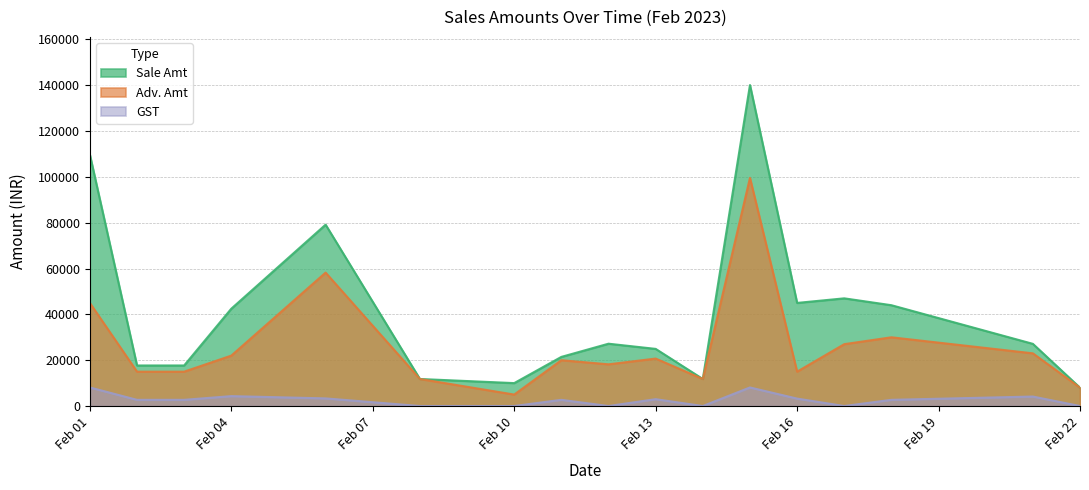

The Sale Amt series shows 10812 at Feb 04. True or false?

False